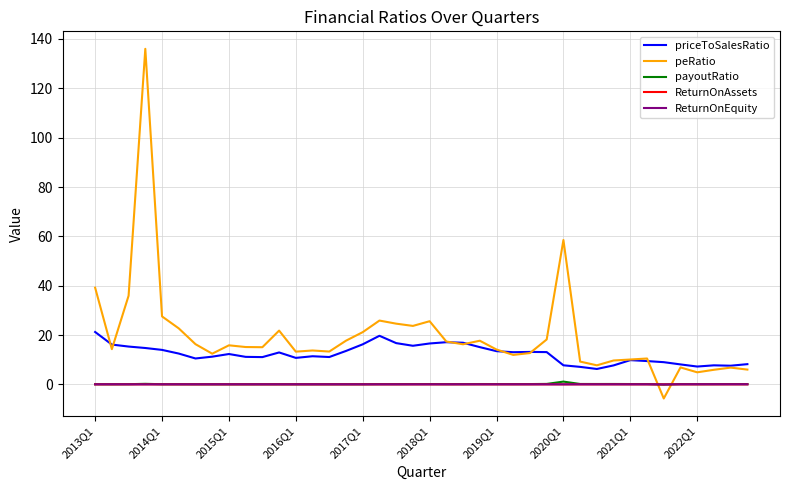

Which series has the largest total across all categories?

peRatio